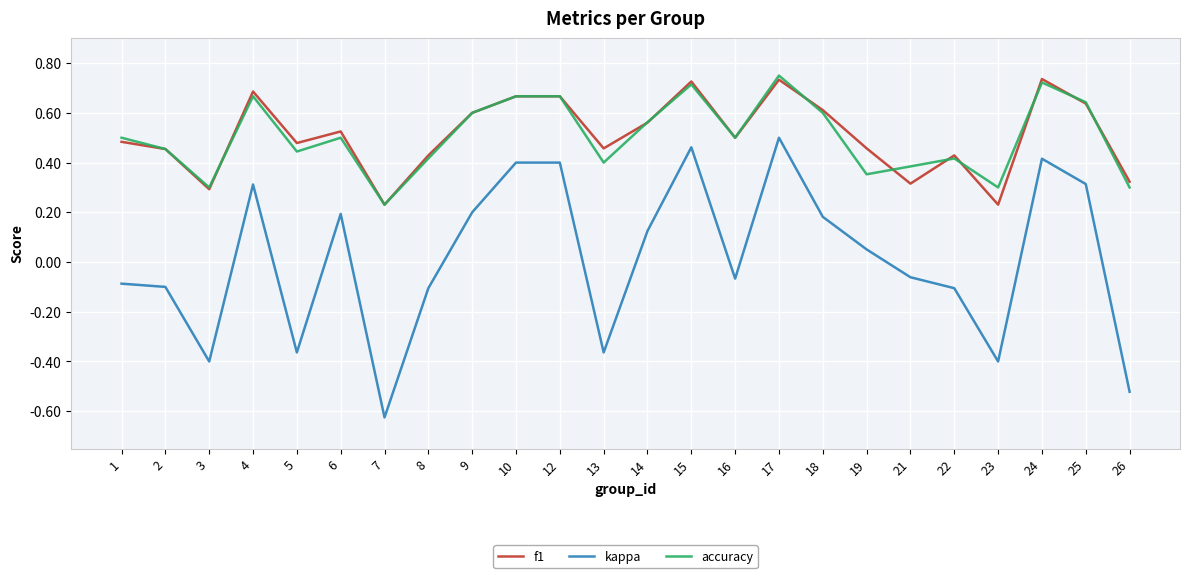

What are all the series names shown in the legend?

f1, kappa, accuracy